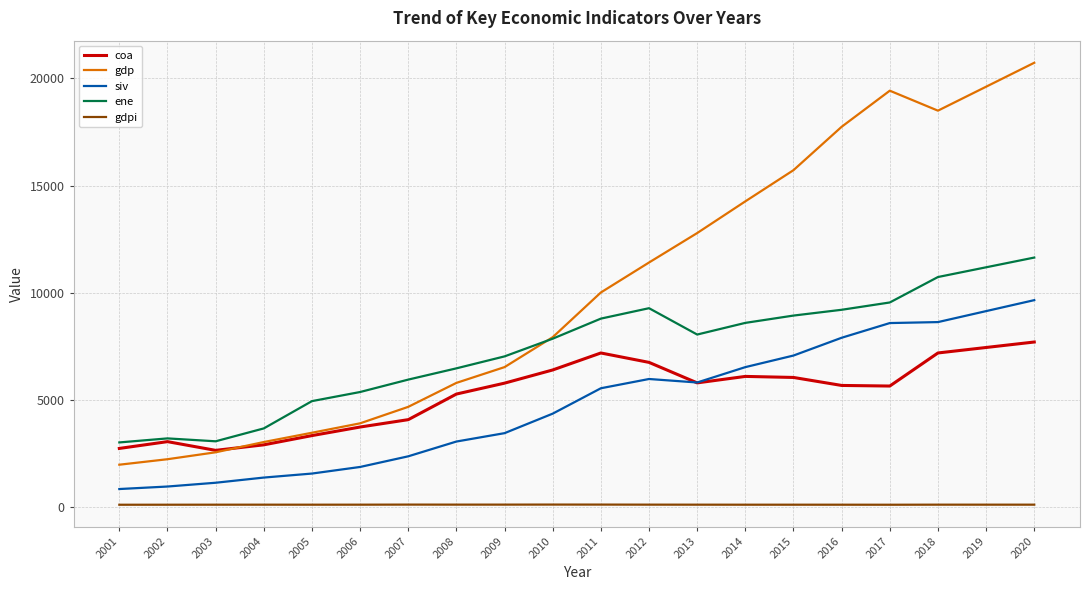

What is the lowest value of the gdp series?

1976.9